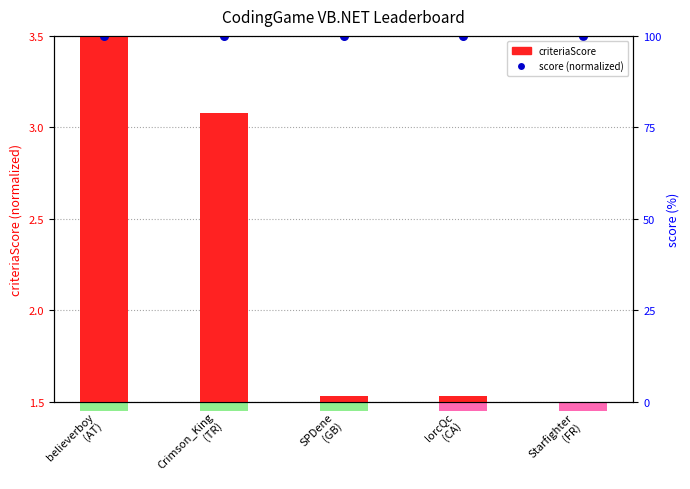

Which series has the largest total across all categories?

score (normalized)